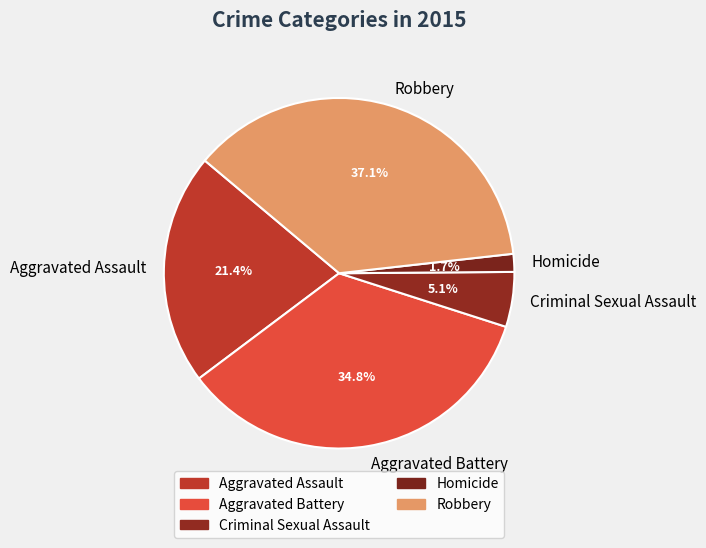

To the nearest percent, what is the difference between the largest and smallest slice percentages?

35%